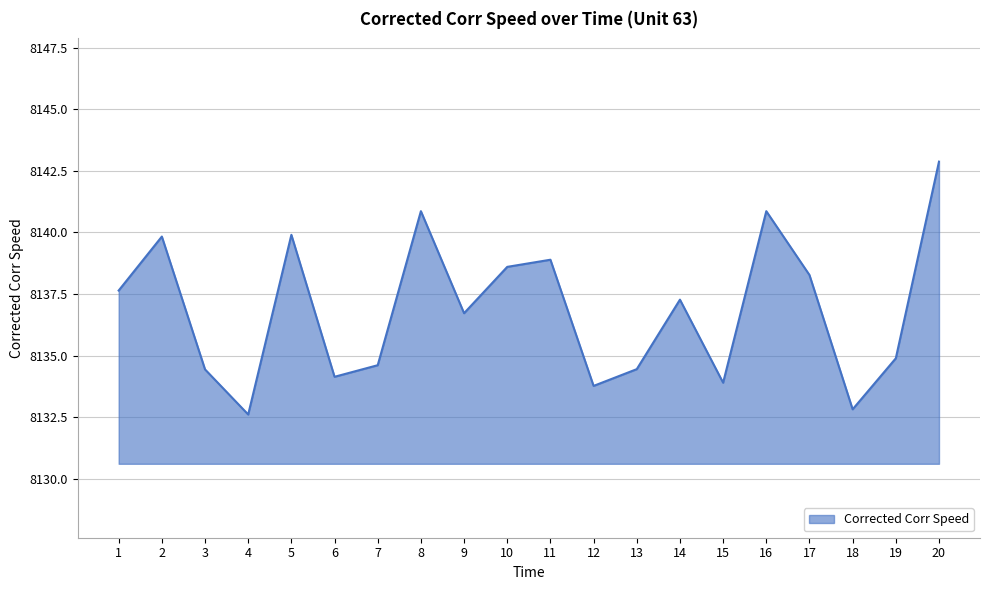

What is the greatest value displayed?

8142.9